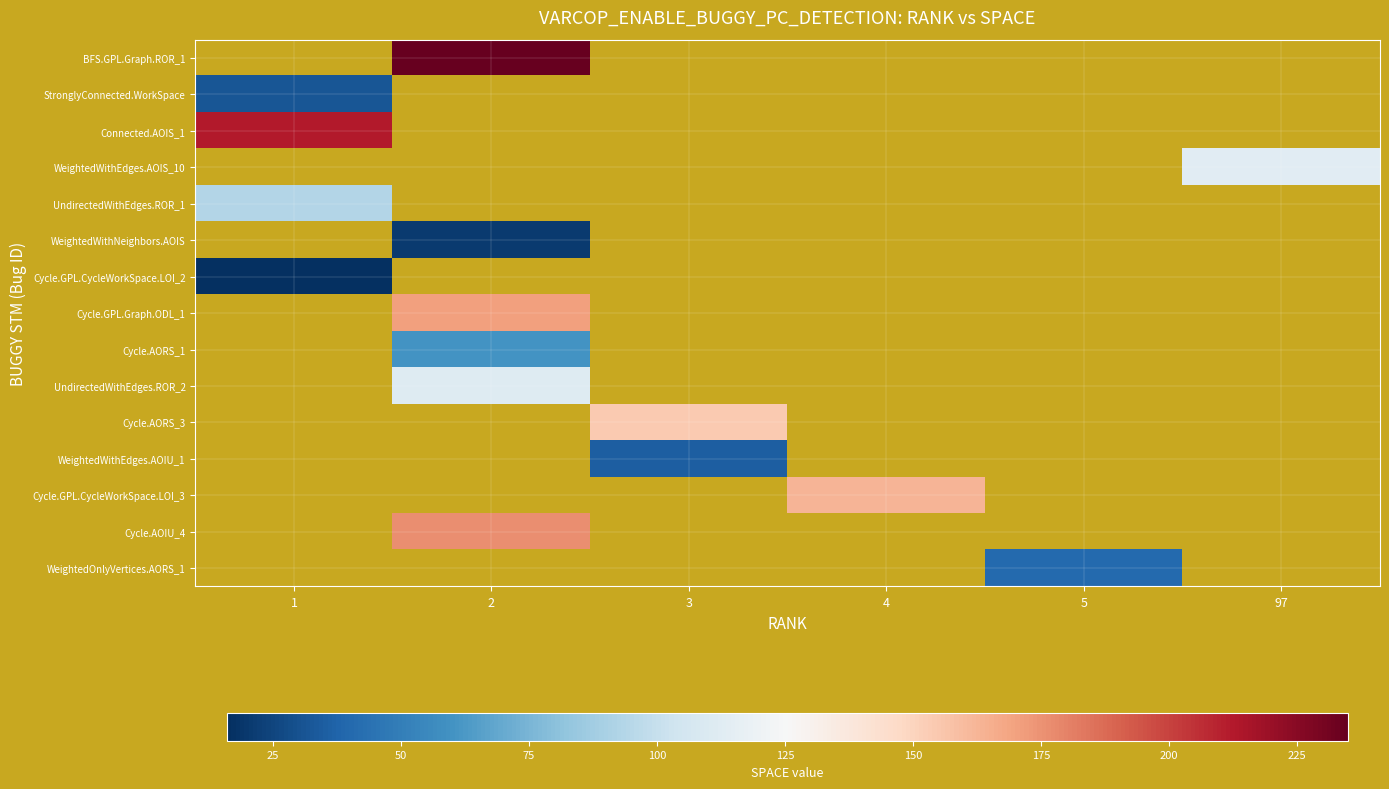

At which category does the chart reach its minimum across all series?

1